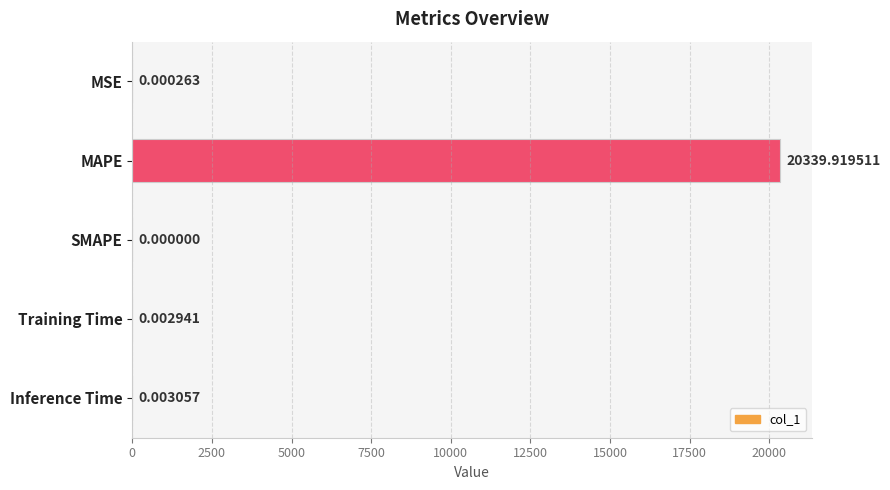

At which label is the value closest to 10169?

Inference Time